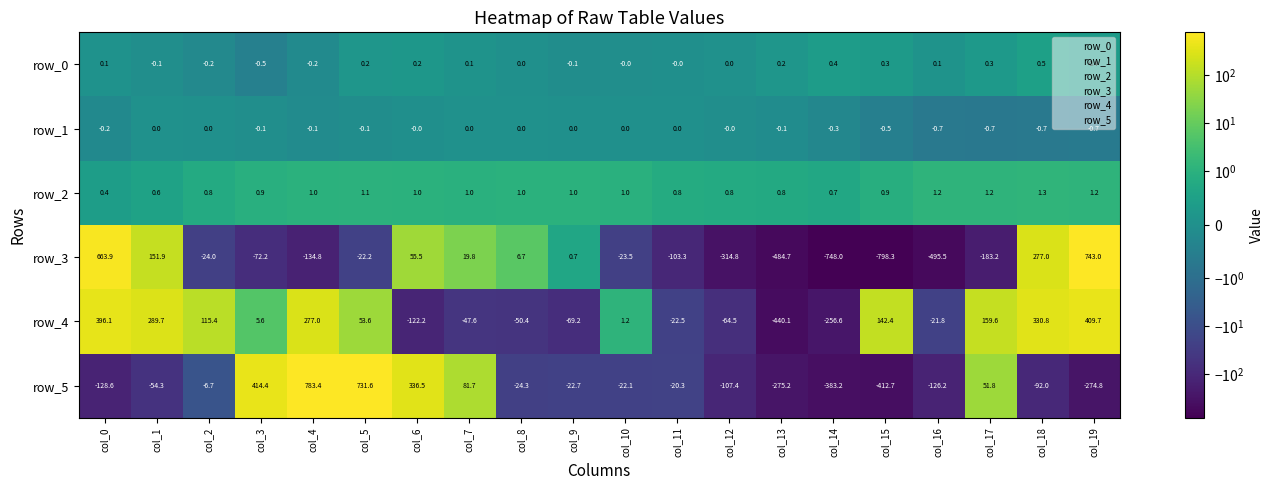

Which category has the highest value in the row_4 series?

col_19